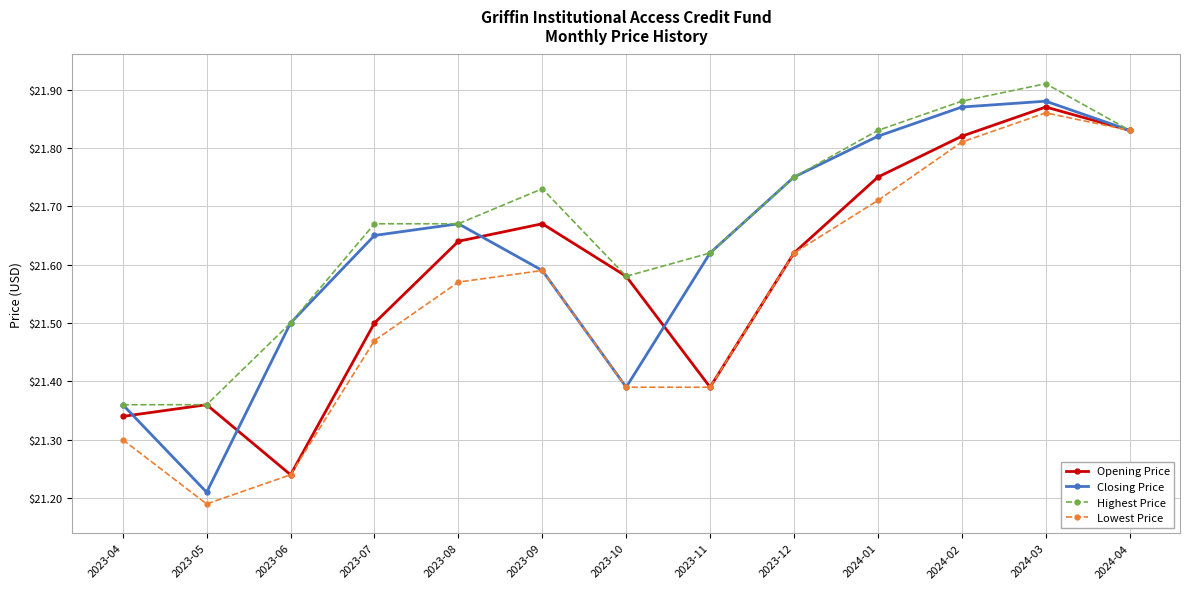

Where is Closing Price nearest to the value 21?

2023-05